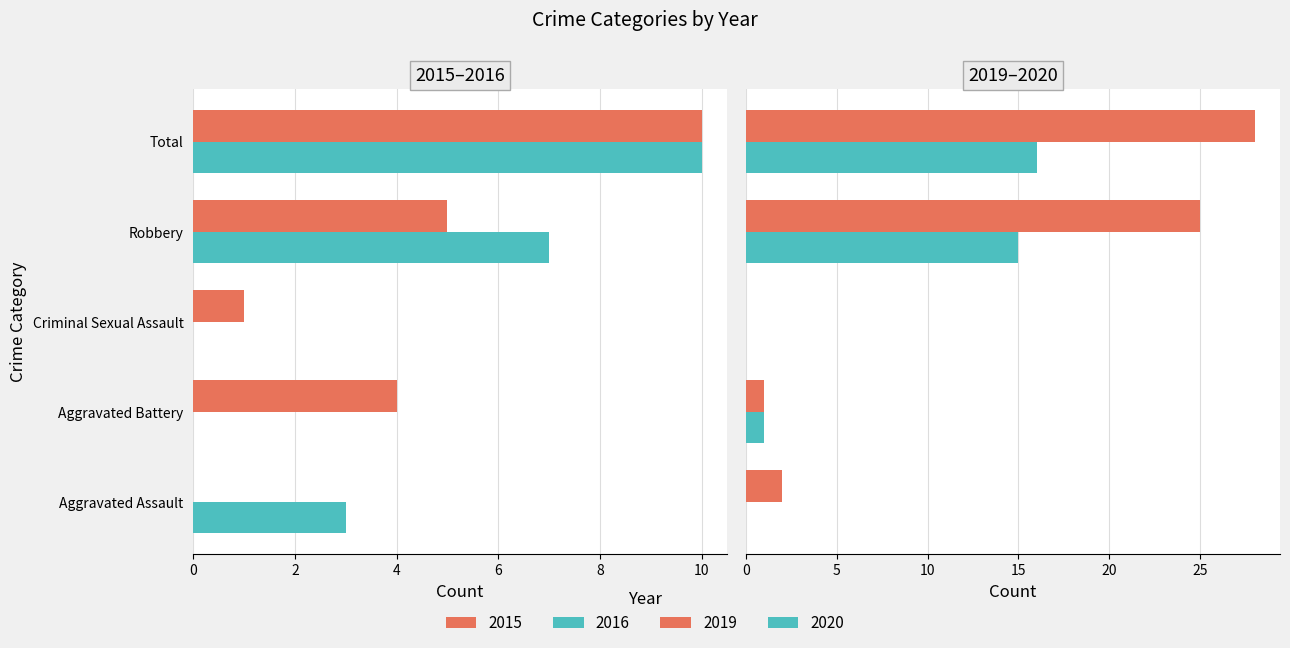

What is the highest value of the 2017 series?

28